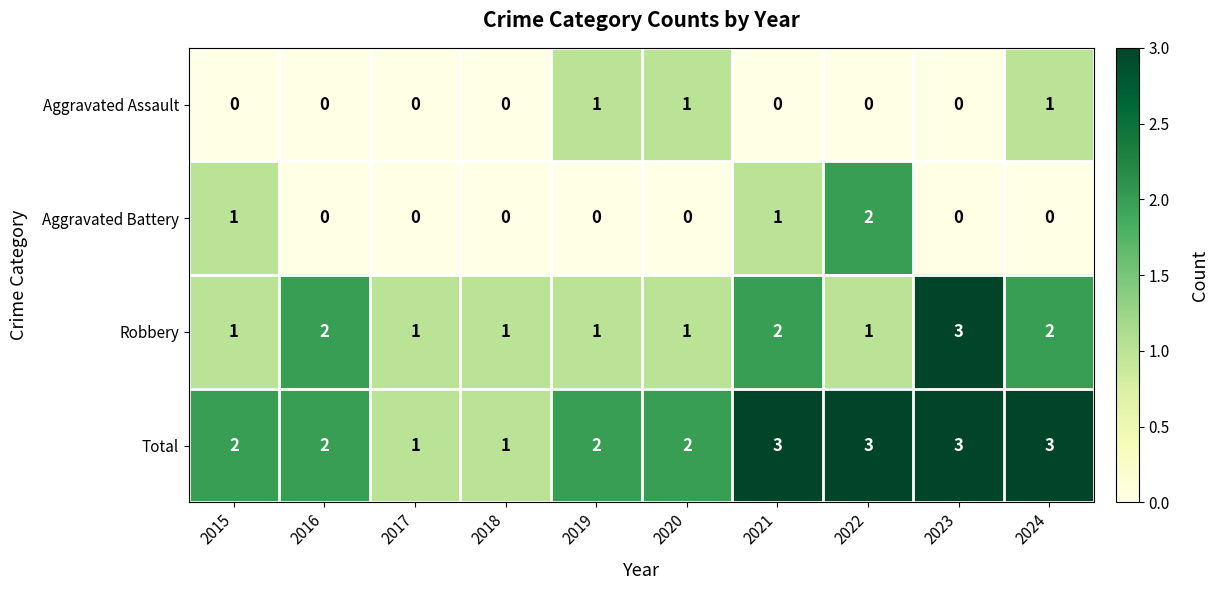

Count the Total values in the range 2 to 3.

8